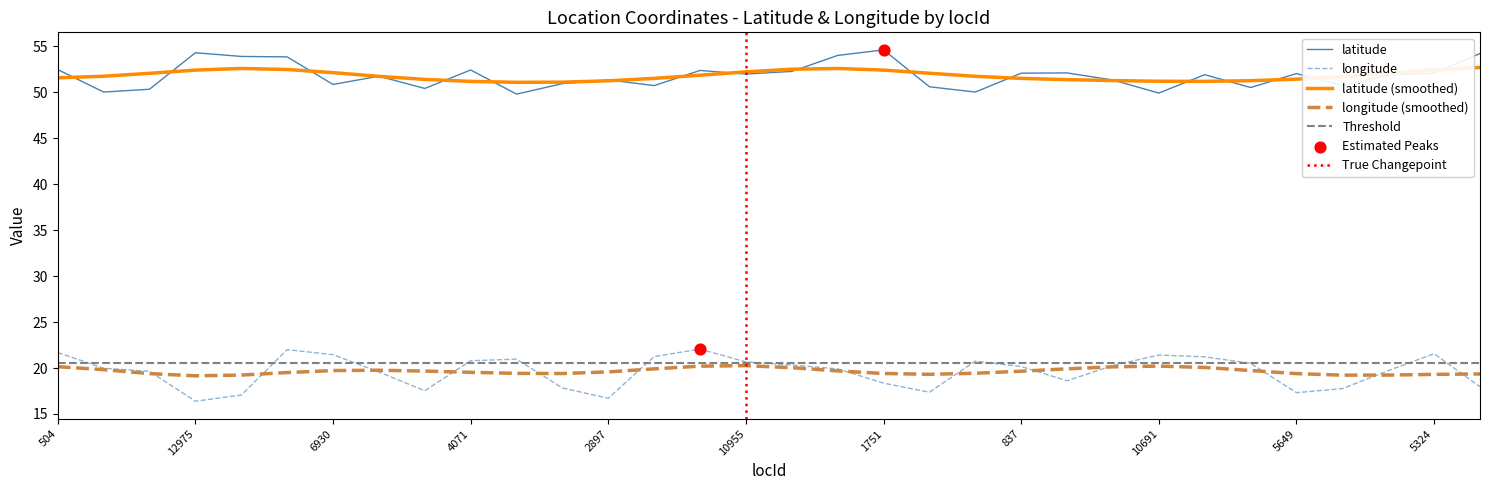

Is the value of longitude at 8759 greater than the value of latitude at 4595?

No